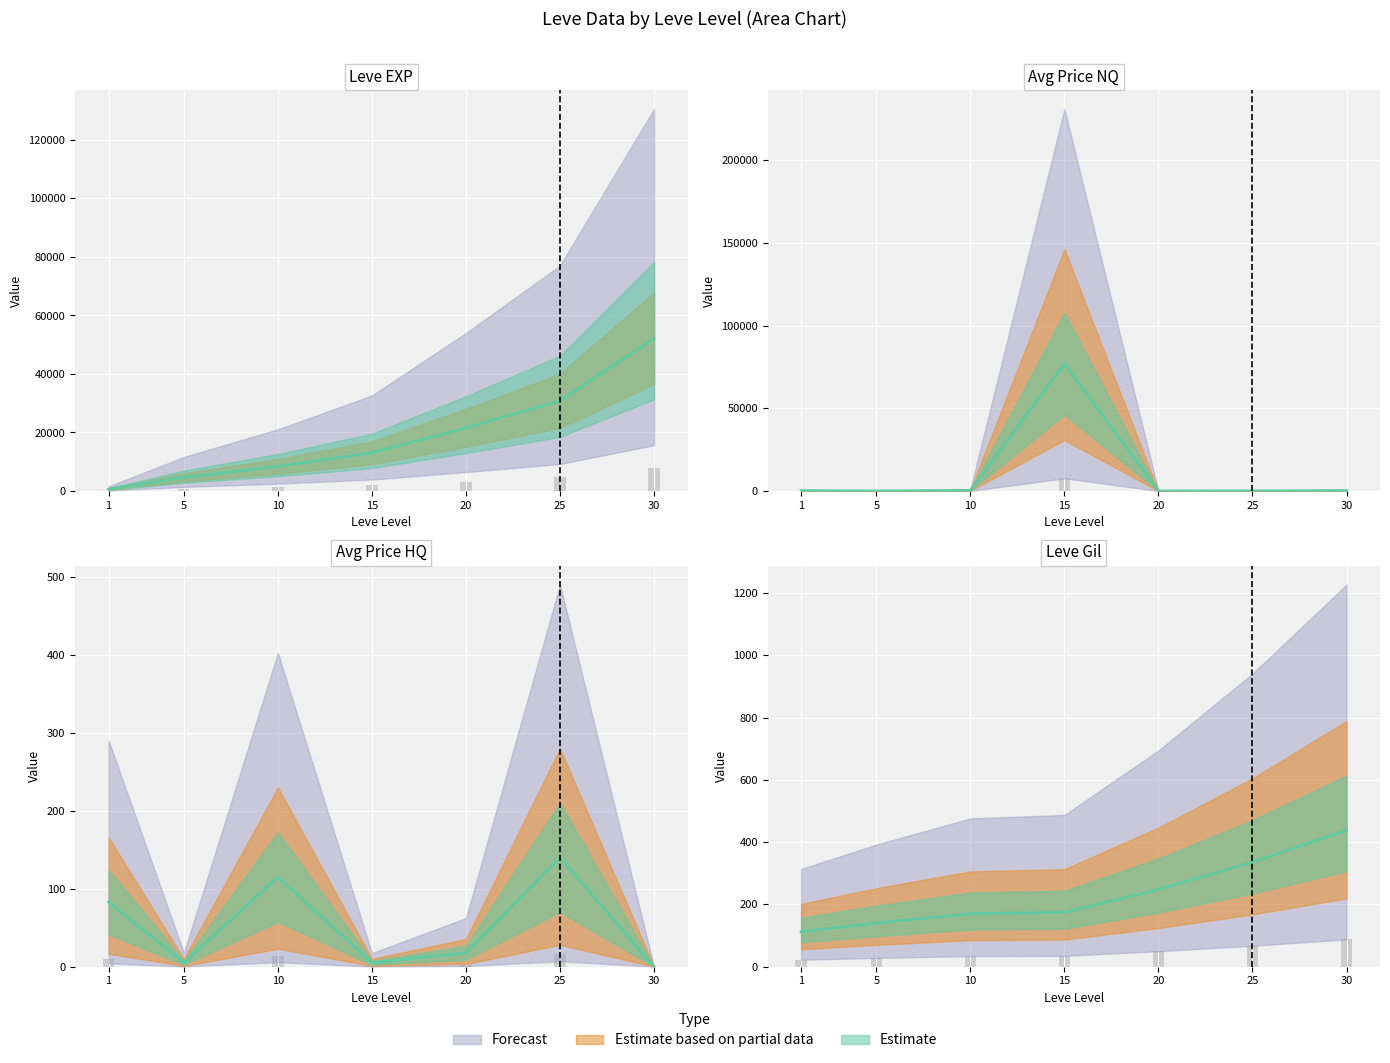

Reading right to left, transcribe all the data shown in this chart.

Leve EXP: 30=52220.0	25=30820.0	20=21600.0	15=13060.0	10=8430.0	5=4660.0	1=630.0
Leve Gil: 30=438.0	25=336.0	20=248.0	15=174.0	10=170.0	5=140.0	1=112.0
currentAveragePrice: 30=250.0	25=36.4	20=2.6	15=76924.7	10=371.4	5=1.5	1=228.8
currentAveragePriceHQ: 30=0.0	25=140.0	20=17.8	15=5.0	10=115.0	5=5.1	1=82.9
LevePriceHQ: 30=0.0	25=16.8	20=2.1	15=0.6	10=13.8	5=0.6	1=10.0